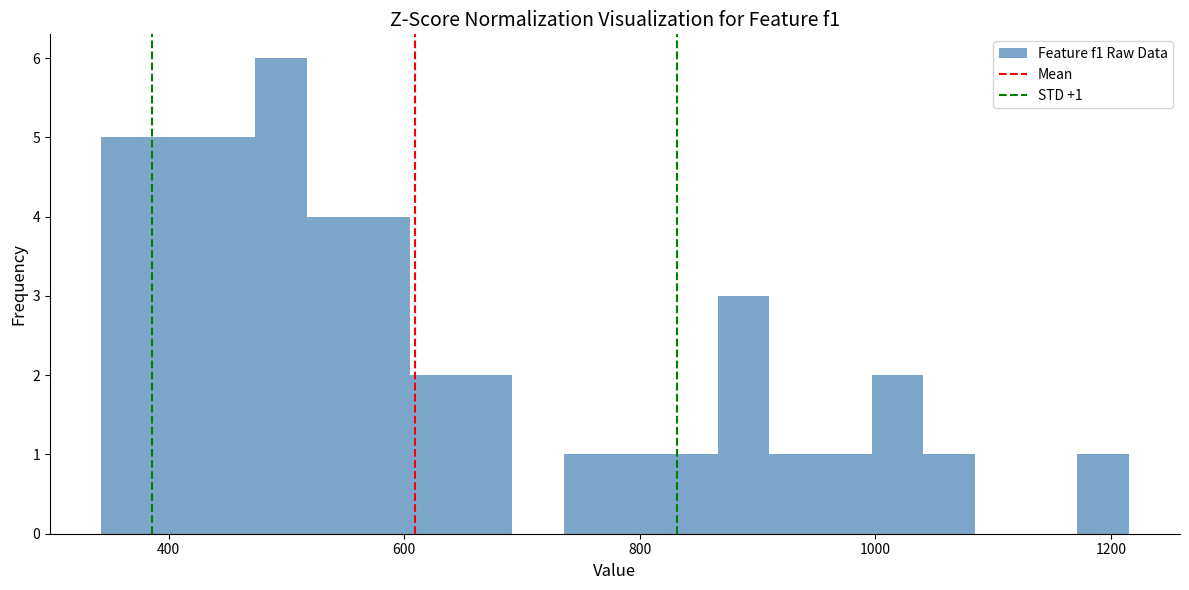

Read against the x-axis, roughly where is the centre of the tallest bar?

500